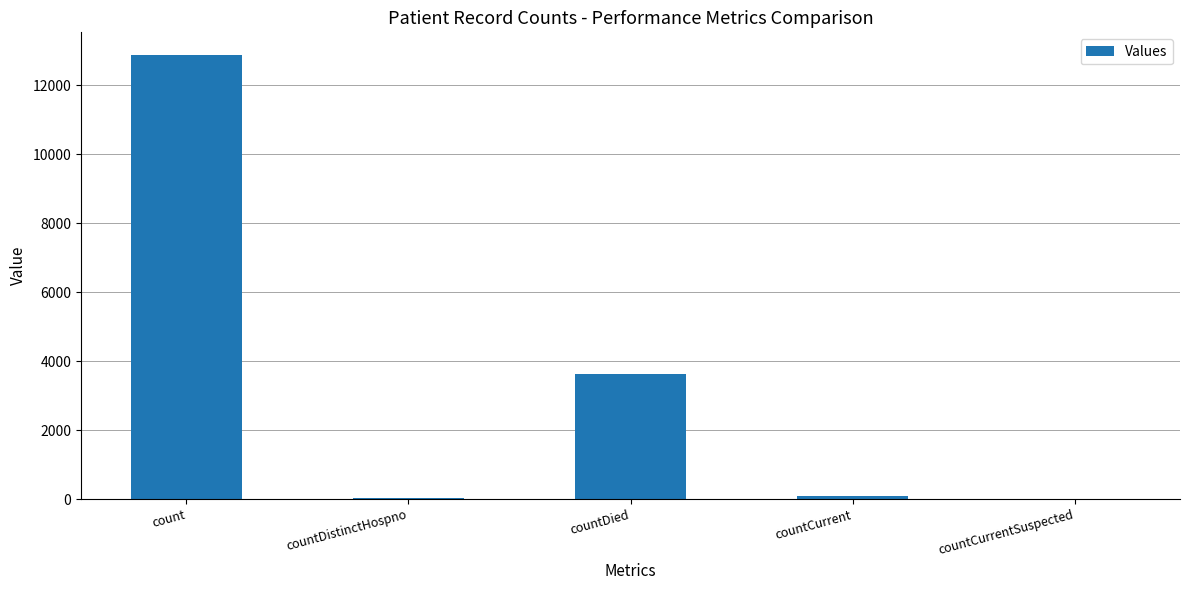

What is the sum of all values?

16637